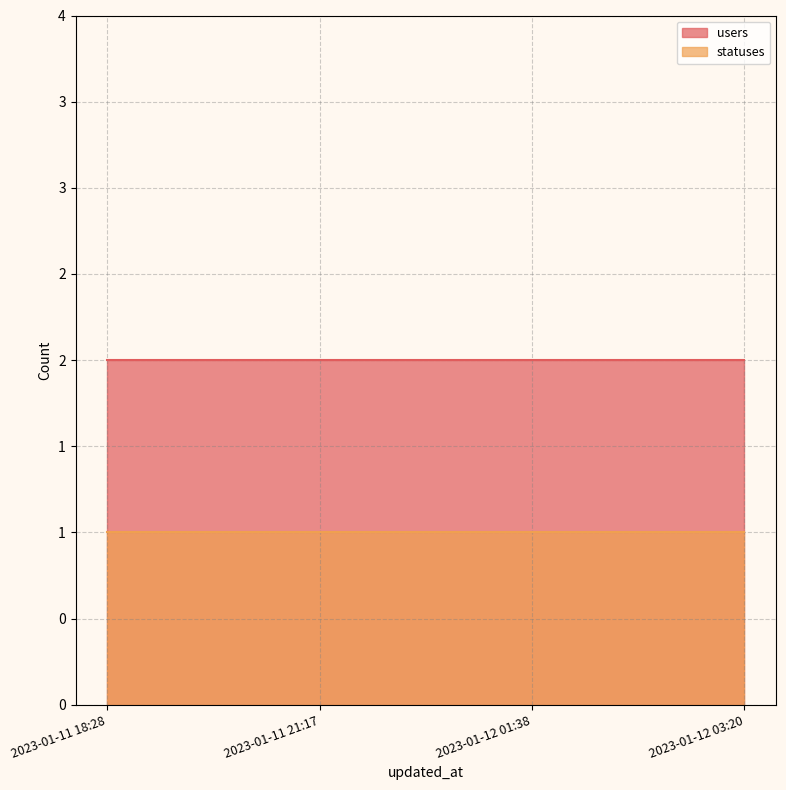

True or false: statuses and users intersect in this chart.

False